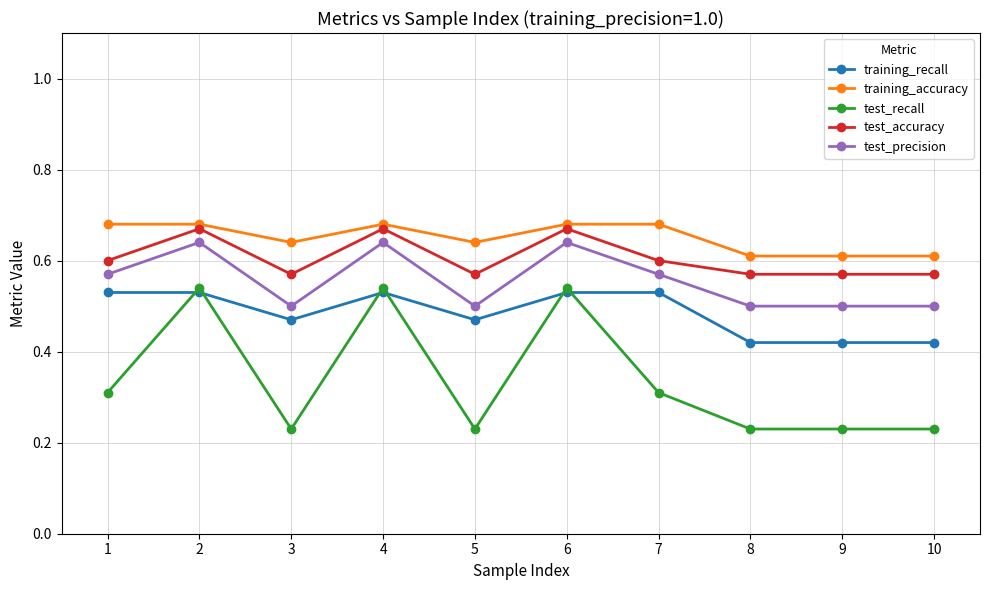

How many lines are shown in the chart?

5